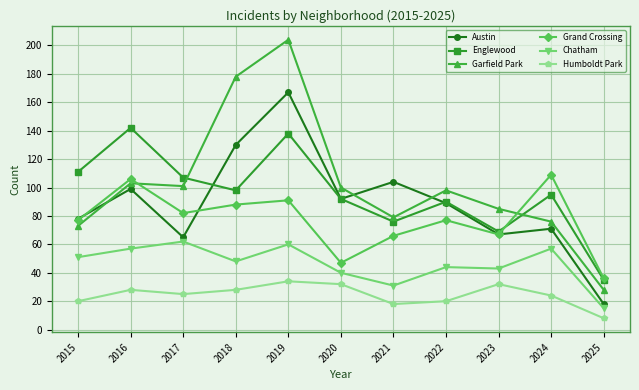

Rank the series by their maximum value, from highest to lowest.

Garfield Park, Austin, Englewood, Grand Crossing, Chatham, Humboldt Park